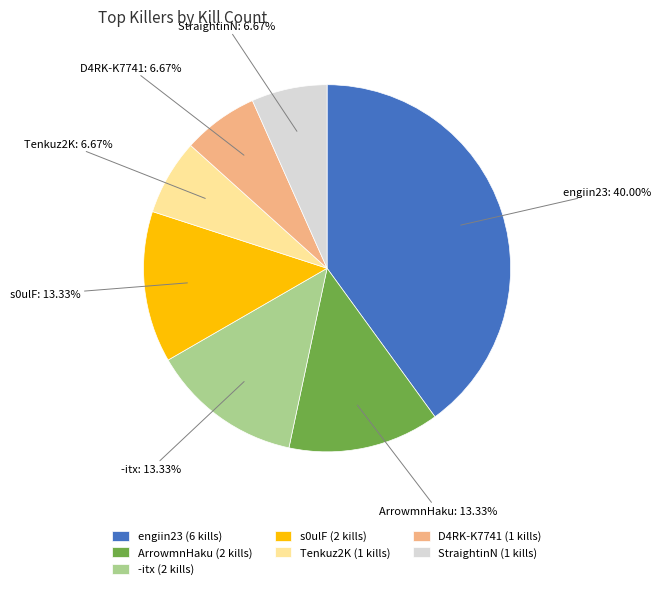

To the nearest percent, what percentage of the pie is Tenkuz2K?

7%